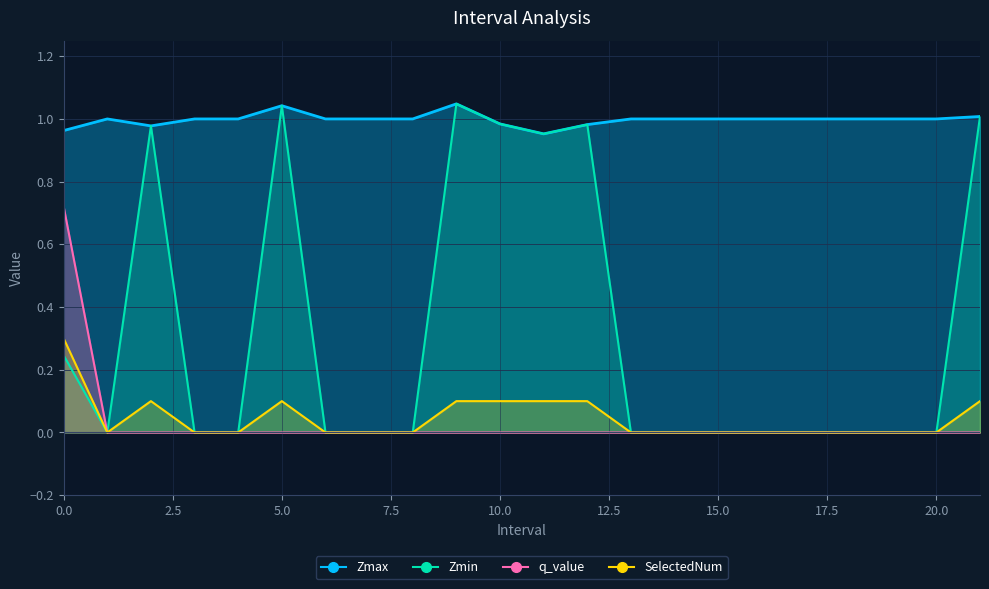

How many values in the SelectedNum series exceed 0?

8